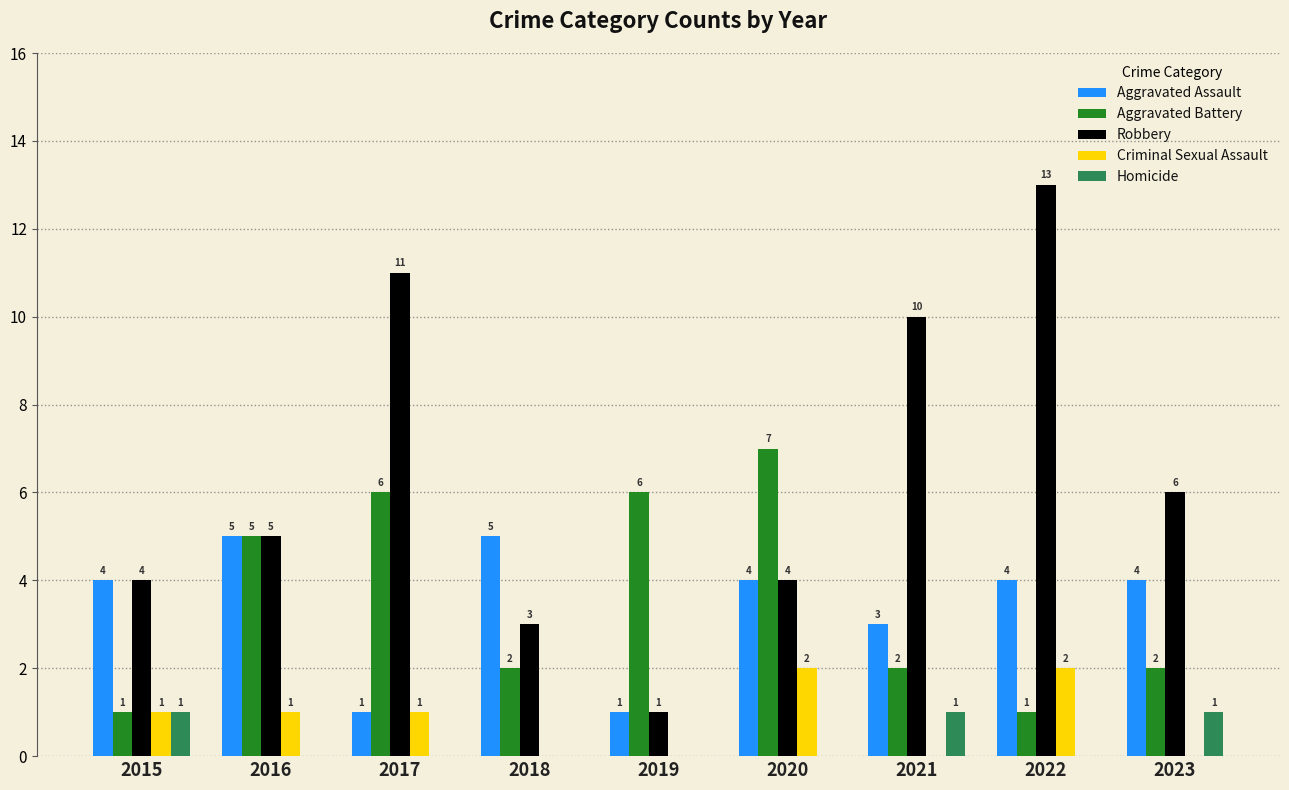

Which series has the widest spread of values?

Robbery